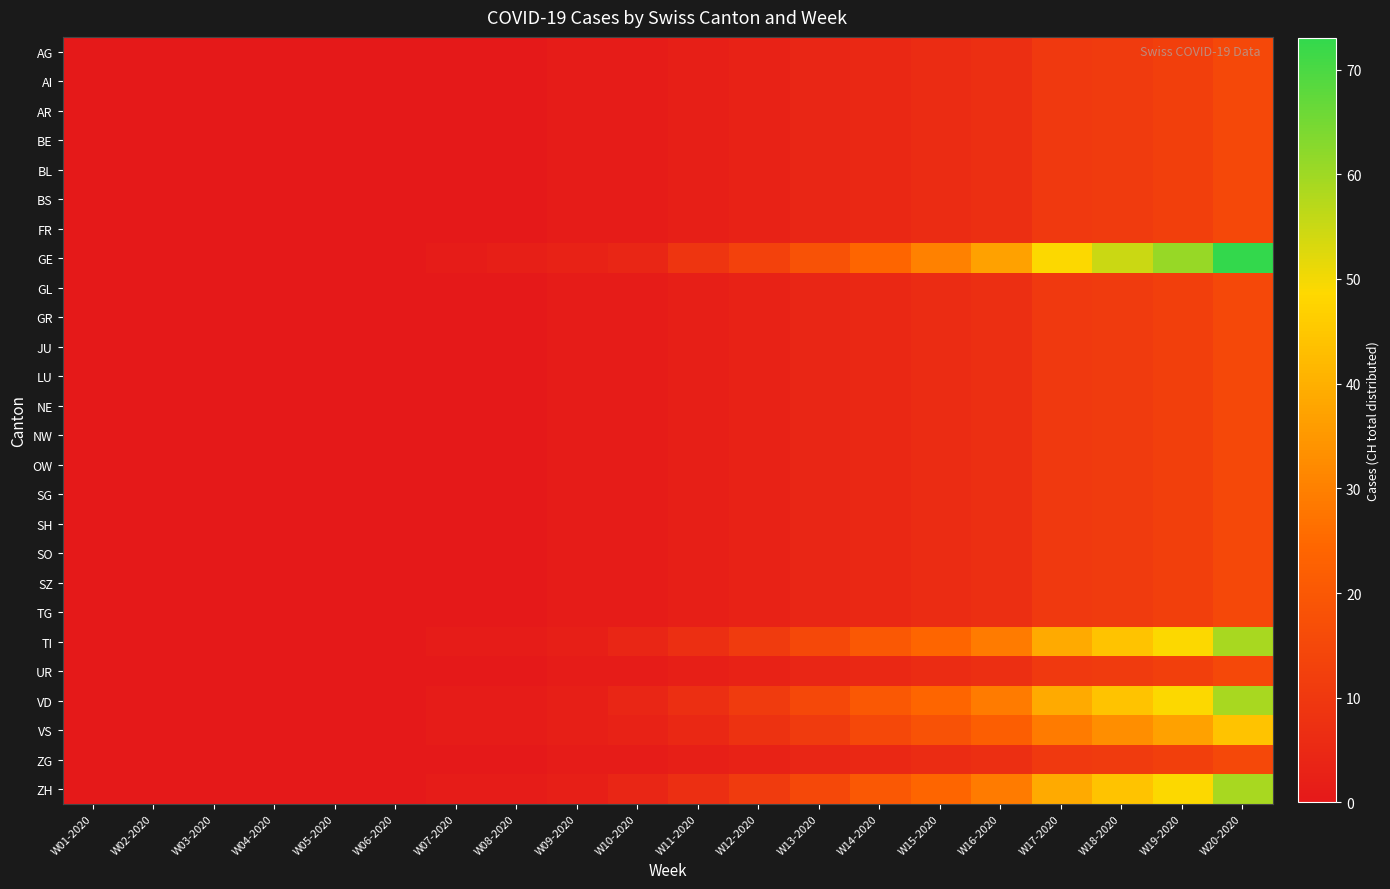

Reading right to left, extract all data points from this chart.

AG: W20-2020=15	W19-2020=12	W18-2020=11	W17-2020=10	W16-2020=7	W15-2020=6	W14-2020=5	W13-2020=4	W12-2020=3	W11-2020=2	W10-2020=1	W09-2020=1	W08-2020=0	W07-2020=0	W06-2020=0	W05-2020=0	W04-2020=0	W03-2020=0	W02-2020=0	W01-2020=0
AI: W20-2020=15	W19-2020=12	W18-2020=11	W17-2020=10	W16-2020=7	W15-2020=6	W14-2020=5	W13-2020=4	W12-2020=3	W11-2020=2	W10-2020=1	W09-2020=1	W08-2020=0	W07-2020=0	W06-2020=0	W05-2020=0	W04-2020=0	W03-2020=0	W02-2020=0	W01-2020=0
AR: W20-2020=15	W19-2020=12	W18-2020=11	W17-2020=10	W16-2020=7	W15-2020=6	W14-2020=5	W13-2020=4	W12-2020=3	W11-2020=2	W10-2020=1	W09-2020=1	W08-2020=0	W07-2020=0	W06-2020=0	W05-2020=0	W04-2020=0	W03-2020=0	W02-2020=0	W01-2020=0
BE: W20-2020=15	W19-2020=12	W18-2020=11	W17-2020=10	W16-2020=7	W15-2020=6	W14-2020=5	W13-2020=4	W12-2020=3	W11-2020=2	W10-2020=1	W09-2020=1	W08-2020=0	W07-2020=0	W06-2020=0	W05-2020=0	W04-2020=0	W03-2020=0	W02-2020=0	W01-2020=0
BL: W20-2020=15	W19-2020=12	W18-2020=11	W17-2020=10	W16-2020=7	W15-2020=6	W14-2020=5	W13-2020=4	W12-2020=3	W11-2020=2	W10-2020=1	W09-2020=1	W08-2020=0	W07-2020=0	W06-2020=0	W05-2020=0	W04-2020=0	W03-2020=0	W02-2020=0	W01-2020=0
BS: W20-2020=15	W19-2020=12	W18-2020=11	W17-2020=10	W16-2020=7	W15-2020=6	W14-2020=5	W13-2020=4	W12-2020=3	W11-2020=2	W10-2020=1	W09-2020=1	W08-2020=0	W07-2020=0	W06-2020=0	W05-2020=0	W04-2020=0	W03-2020=0	W02-2020=0	W01-2020=0
FR: W20-2020=15	W19-2020=12	W18-2020=11	W17-2020=10	W16-2020=7	W15-2020=6	W14-2020=5	W13-2020=4	W12-2020=3	W11-2020=2	W10-2020=1	W09-2020=1	W08-2020=0	W07-2020=0	W06-2020=0	W05-2020=0	W04-2020=0	W03-2020=0	W02-2020=0	W01-2020=0
GE: W20-2020=73	W19-2020=61	W18-2020=55	W17-2020=49	W16-2020=37	W15-2020=30	W14-2020=24	W13-2020=18	W12-2020=13	W11-2020=9	W10-2020=4	W09-2020=3	W08-2020=2	W07-2020=1	W06-2020=0	W05-2020=0	W04-2020=0	W03-2020=0	W02-2020=0	W01-2020=0
GL: W20-2020=15	W19-2020=12	W18-2020=11	W17-2020=10	W16-2020=7	W15-2020=6	W14-2020=5	W13-2020=4	W12-2020=3	W11-2020=2	W10-2020=1	W09-2020=1	W08-2020=0	W07-2020=0	W06-2020=0	W05-2020=0	W04-2020=0	W03-2020=0	W02-2020=0	W01-2020=0
GR: W20-2020=15	W19-2020=12	W18-2020=11	W17-2020=10	W16-2020=7	W15-2020=6	W14-2020=5	W13-2020=4	W12-2020=3	W11-2020=2	W10-2020=1	W09-2020=1	W08-2020=0	W07-2020=0	W06-2020=0	W05-2020=0	W04-2020=0	W03-2020=0	W02-2020=0	W01-2020=0
JU: W20-2020=15	W19-2020=12	W18-2020=11	W17-2020=10	W16-2020=7	W15-2020=6	W14-2020=5	W13-2020=4	W12-2020=3	W11-2020=2	W10-2020=1	W09-2020=1	W08-2020=0	W07-2020=0	W06-2020=0	W05-2020=0	W04-2020=0	W03-2020=0	W02-2020=0	W01-2020=0
LU: W20-2020=15	W19-2020=12	W18-2020=11	W17-2020=10	W16-2020=7	W15-2020=6	W14-2020=5	W13-2020=4	W12-2020=3	W11-2020=2	W10-2020=1	W09-2020=1	W08-2020=0	W07-2020=0	W06-2020=0	W05-2020=0	W04-2020=0	W03-2020=0	W02-2020=0	W01-2020=0
NE: W20-2020=15	W19-2020=12	W18-2020=11	W17-2020=10	W16-2020=7	W15-2020=6	W14-2020=5	W13-2020=4	W12-2020=3	W11-2020=2	W10-2020=1	W09-2020=1	W08-2020=0	W07-2020=0	W06-2020=0	W05-2020=0	W04-2020=0	W03-2020=0	W02-2020=0	W01-2020=0
NW: W20-2020=15	W19-2020=12	W18-2020=11	W17-2020=10	W16-2020=7	W15-2020=6	W14-2020=5	W13-2020=4	W12-2020=3	W11-2020=2	W10-2020=1	W09-2020=1	W08-2020=0	W07-2020=0	W06-2020=0	W05-2020=0	W04-2020=0	W03-2020=0	W02-2020=0	W01-2020=0
OW: W20-2020=15	W19-2020=12	W18-2020=11	W17-2020=10	W16-2020=7	W15-2020=6	W14-2020=5	W13-2020=4	W12-2020=3	W11-2020=2	W10-2020=1	W09-2020=1	W08-2020=0	W07-2020=0	W06-2020=0	W05-2020=0	W04-2020=0	W03-2020=0	W02-2020=0	W01-2020=0
SG: W20-2020=15	W19-2020=12	W18-2020=11	W17-2020=10	W16-2020=7	W15-2020=6	W14-2020=5	W13-2020=4	W12-2020=3	W11-2020=2	W10-2020=1	W09-2020=1	W08-2020=0	W07-2020=0	W06-2020=0	W05-2020=0	W04-2020=0	W03-2020=0	W02-2020=0	W01-2020=0
SH: W20-2020=15	W19-2020=12	W18-2020=11	W17-2020=10	W16-2020=7	W15-2020=6	W14-2020=5	W13-2020=4	W12-2020=3	W11-2020=2	W10-2020=1	W09-2020=1	W08-2020=0	W07-2020=0	W06-2020=0	W05-2020=0	W04-2020=0	W03-2020=0	W02-2020=0	W01-2020=0
SO: W20-2020=15	W19-2020=12	W18-2020=11	W17-2020=10	W16-2020=7	W15-2020=6	W14-2020=5	W13-2020=4	W12-2020=3	W11-2020=2	W10-2020=1	W09-2020=1	W08-2020=0	W07-2020=0	W06-2020=0	W05-2020=0	W04-2020=0	W03-2020=0	W02-2020=0	W01-2020=0
SZ: W20-2020=15	W19-2020=12	W18-2020=11	W17-2020=10	W16-2020=7	W15-2020=6	W14-2020=5	W13-2020=4	W12-2020=3	W11-2020=2	W10-2020=1	W09-2020=1	W08-2020=0	W07-2020=0	W06-2020=0	W05-2020=0	W04-2020=0	W03-2020=0	W02-2020=0	W01-2020=0
TG: W20-2020=15	W19-2020=12	W18-2020=11	W17-2020=10	W16-2020=7	W15-2020=6	W14-2020=5	W13-2020=4	W12-2020=3	W11-2020=2	W10-2020=1	W09-2020=1	W08-2020=0	W07-2020=0	W06-2020=0	W05-2020=0	W04-2020=0	W03-2020=0	W02-2020=0	W01-2020=0
TI: W20-2020=59	W19-2020=49	W18-2020=44	W17-2020=39	W16-2020=29	W15-2020=24	W14-2020=20	W13-2020=15	W12-2020=11	W11-2020=7	W10-2020=4	W09-2020=2	W08-2020=1	W07-2020=1	W06-2020=0	W05-2020=0	W04-2020=0	W03-2020=0	W02-2020=0	W01-2020=0
UR: W20-2020=15	W19-2020=12	W18-2020=11	W17-2020=10	W16-2020=7	W15-2020=6	W14-2020=5	W13-2020=4	W12-2020=3	W11-2020=2	W10-2020=1	W09-2020=1	W08-2020=0	W07-2020=0	W06-2020=0	W05-2020=0	W04-2020=0	W03-2020=0	W02-2020=0	W01-2020=0
VD: W20-2020=59	W19-2020=49	W18-2020=44	W17-2020=39	W16-2020=29	W15-2020=24	W14-2020=20	W13-2020=15	W12-2020=11	W11-2020=7	W10-2020=4	W09-2020=2	W08-2020=1	W07-2020=1	W06-2020=0	W05-2020=0	W04-2020=0	W03-2020=0	W02-2020=0	W01-2020=0
VS: W20-2020=44	W19-2020=37	W18-2020=33	W17-2020=29	W16-2020=22	W15-2020=18	W14-2020=15	W13-2020=11	W12-2020=8	W11-2020=5	W10-2020=3	W09-2020=2	W08-2020=1	W07-2020=1	W06-2020=0	W05-2020=0	W04-2020=0	W03-2020=0	W02-2020=0	W01-2020=0
ZG: W20-2020=15	W19-2020=12	W18-2020=11	W17-2020=10	W16-2020=7	W15-2020=6	W14-2020=5	W13-2020=4	W12-2020=3	W11-2020=2	W10-2020=1	W09-2020=1	W08-2020=0	W07-2020=0	W06-2020=0	W05-2020=0	W04-2020=0	W03-2020=0	W02-2020=0	W01-2020=0
ZH: W20-2020=59	W19-2020=49	W18-2020=44	W17-2020=39	W16-2020=29	W15-2020=24	W14-2020=20	W13-2020=15	W12-2020=11	W11-2020=7	W10-2020=4	W09-2020=2	W08-2020=1	W07-2020=1	W06-2020=0	W05-2020=0	W04-2020=0	W03-2020=0	W02-2020=0	W01-2020=0